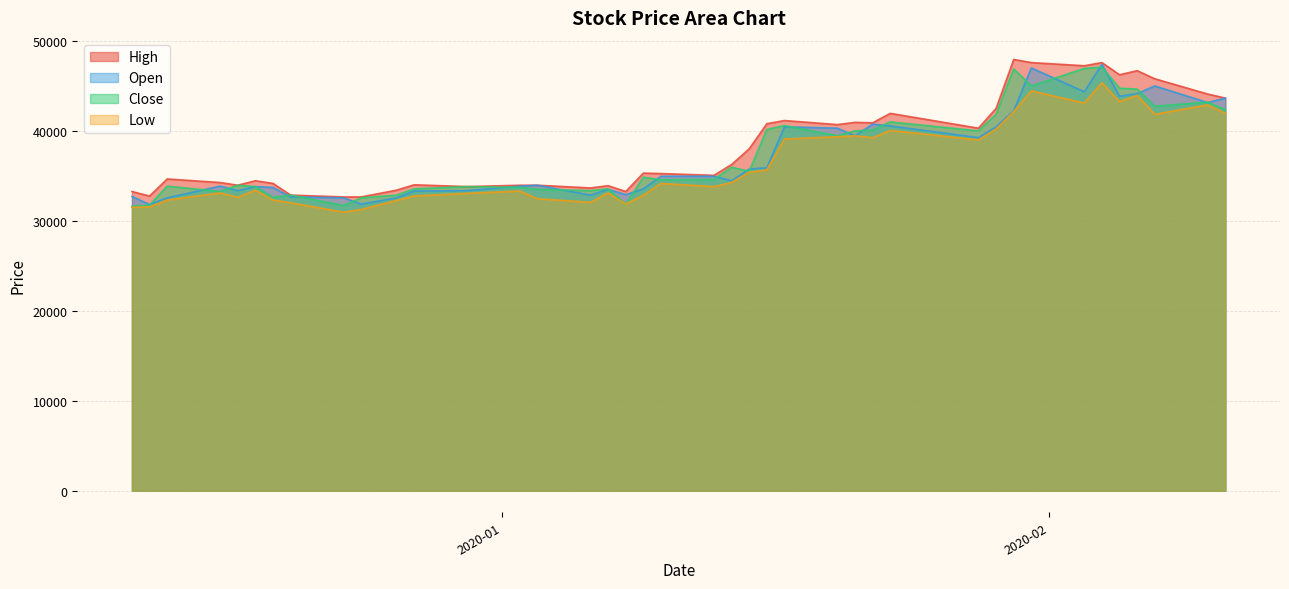

Which series has the widest spread of values?

Open